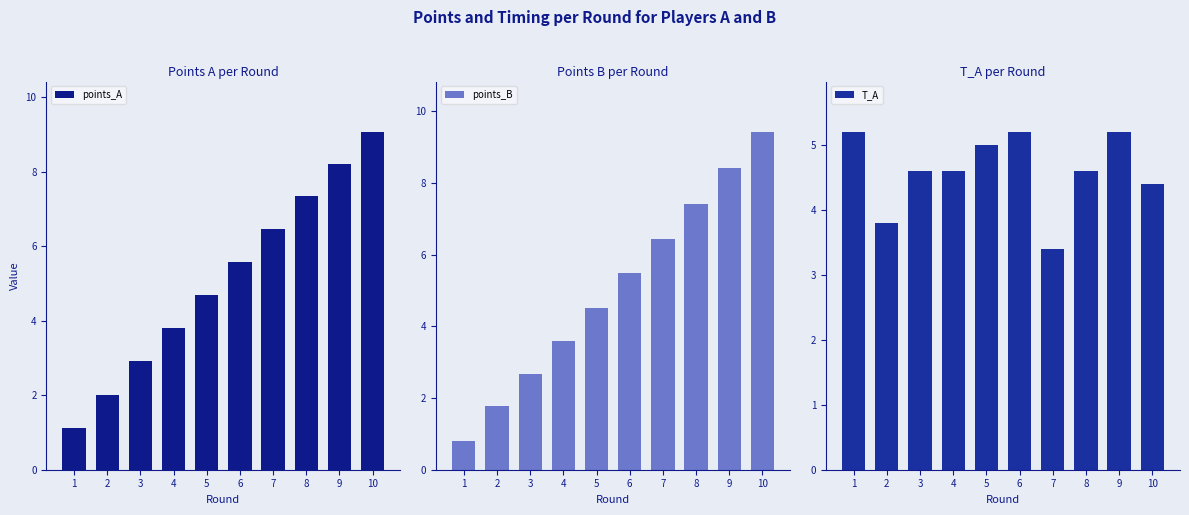

How many categories are shown in the chart?

10